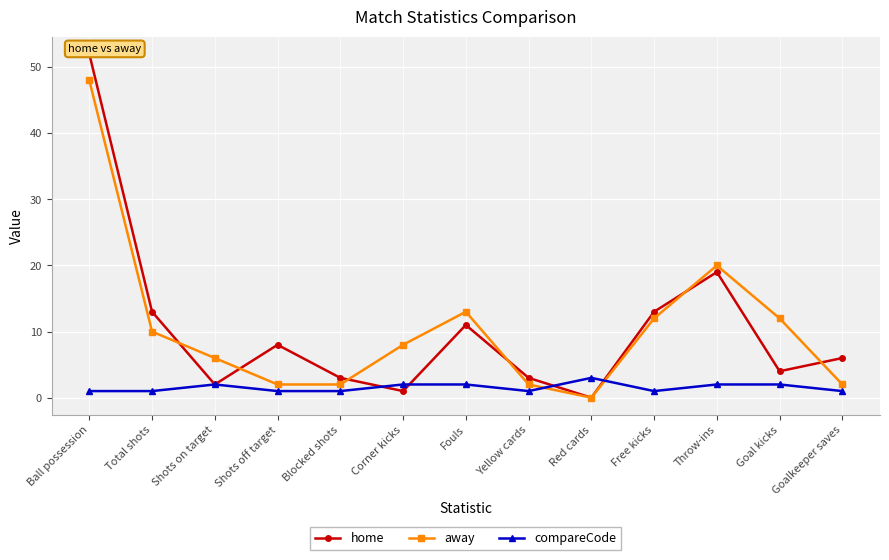

What is the label of the 10th point from the right?

Shots off target